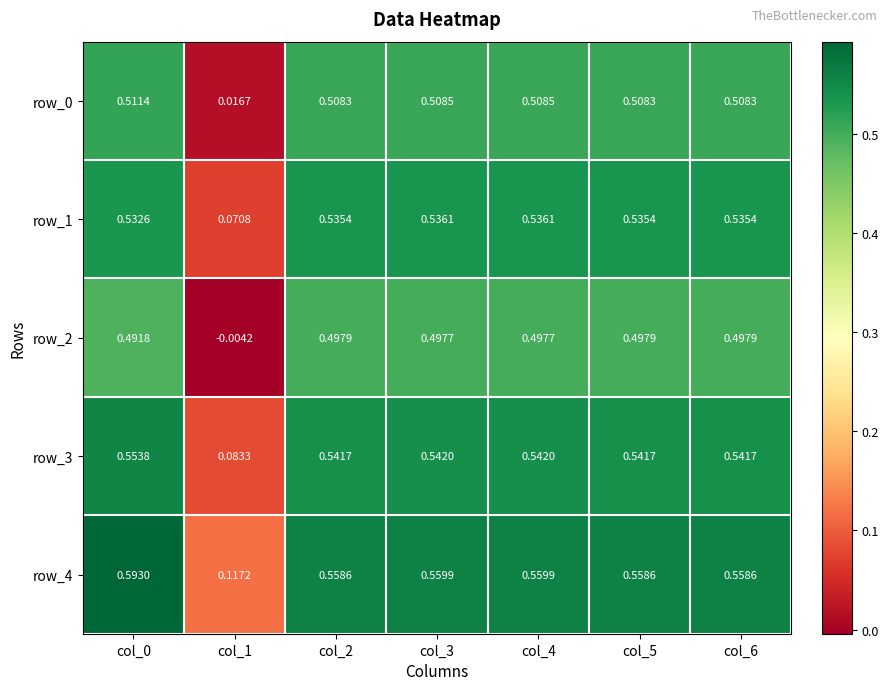

Is the value of row_1 at col_0 greater than the value of row_2 at col_4?

Yes